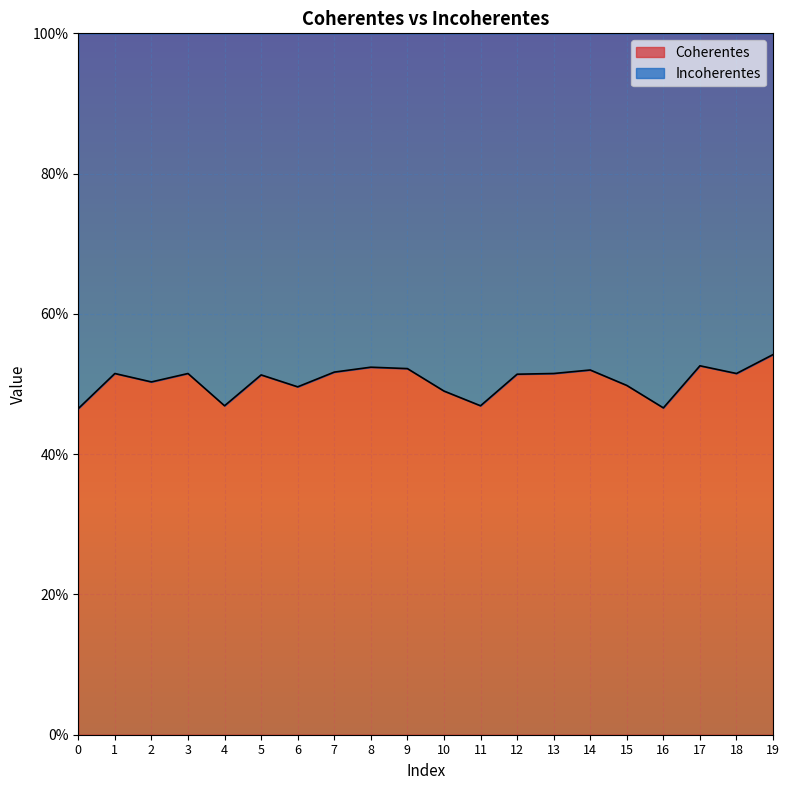

The value at 18 is 0.5. True or false?

True